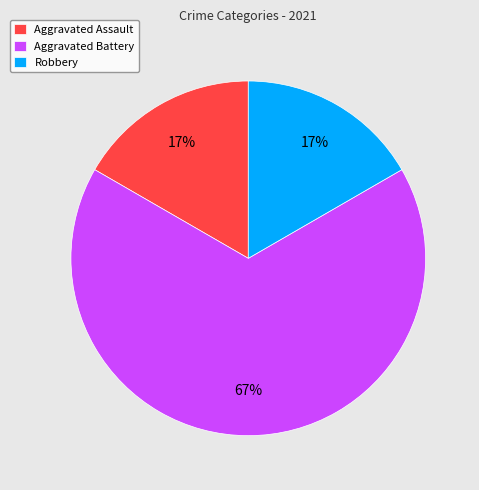

How many segments does this pie chart have?

3